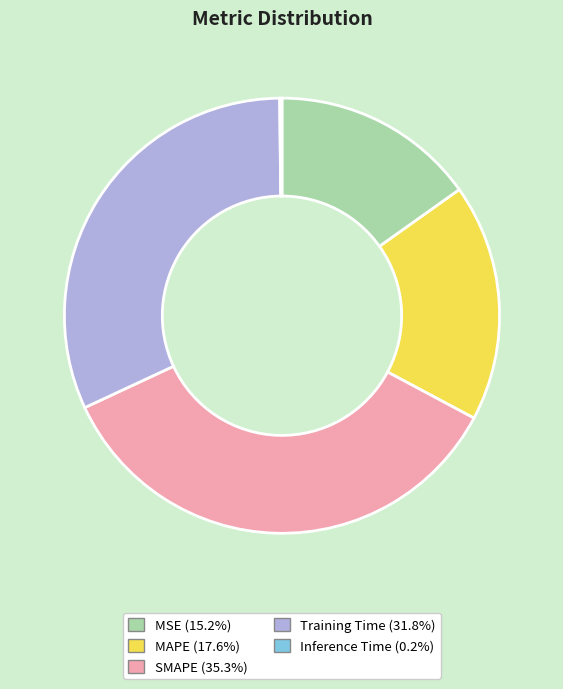

Is Training Time the majority of the pie?

No